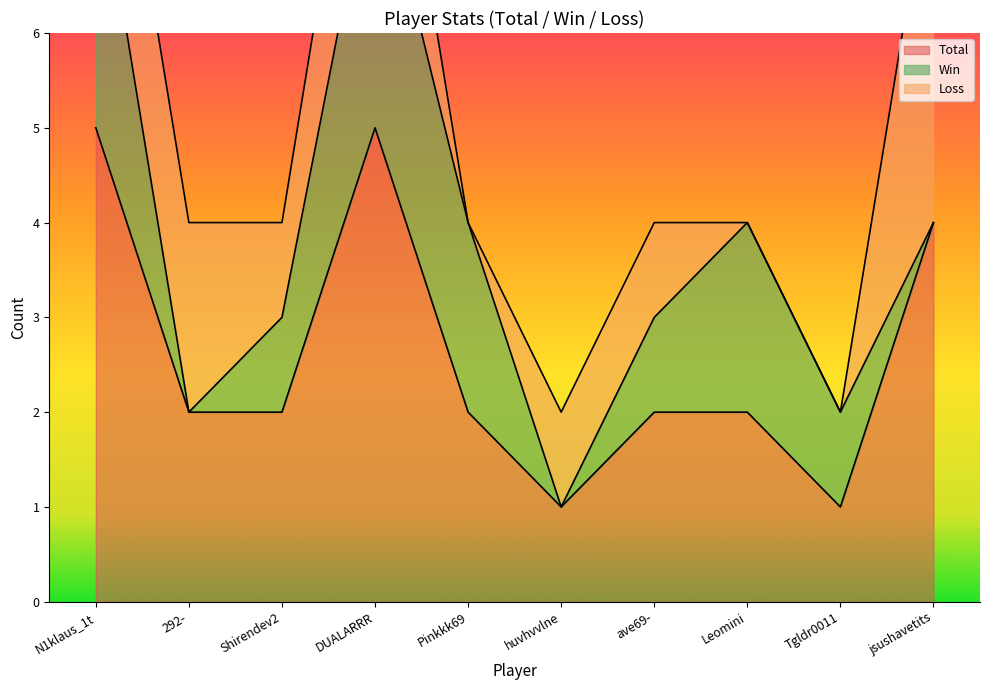

True or false: Total has a value of 1 at Leomini.

False